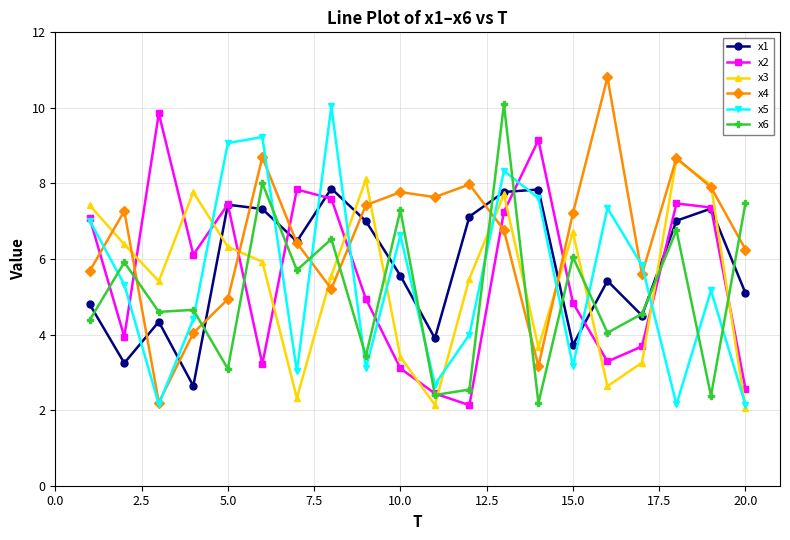

True or false: x5 has more than 1 interior local peaks.

True